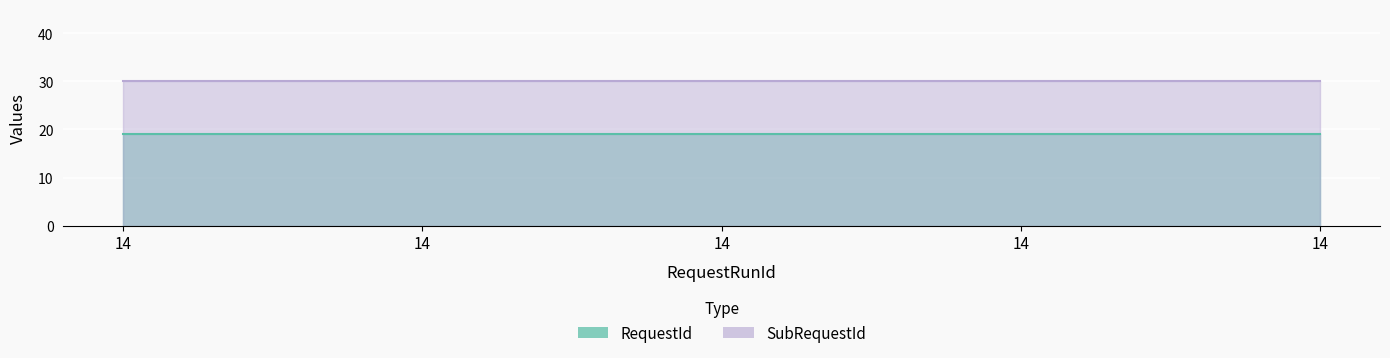

The SubRequestId series shows 45 at 14. True or false?

False